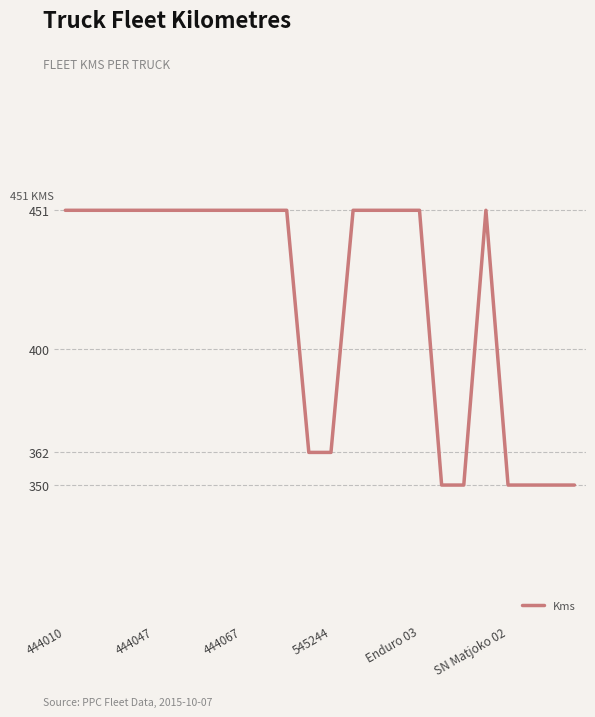

What is the smallest value displayed?

350